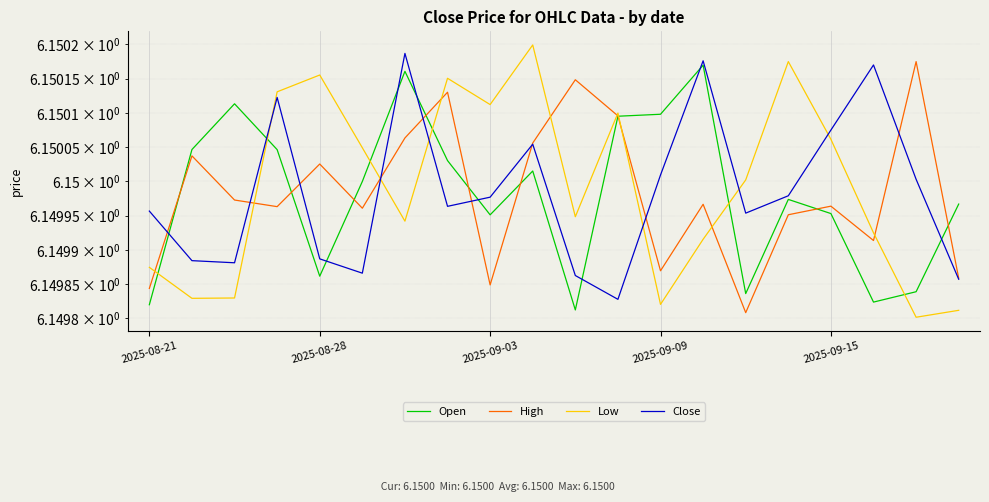

Does the chart display data point markers on the line(s)?

No